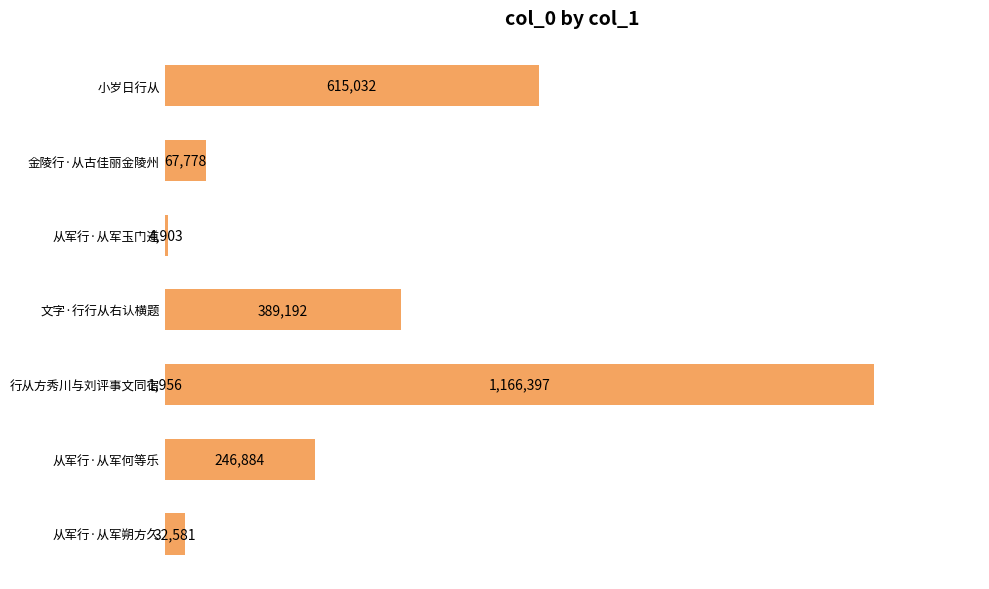

Does the chart contain any negative values?

No